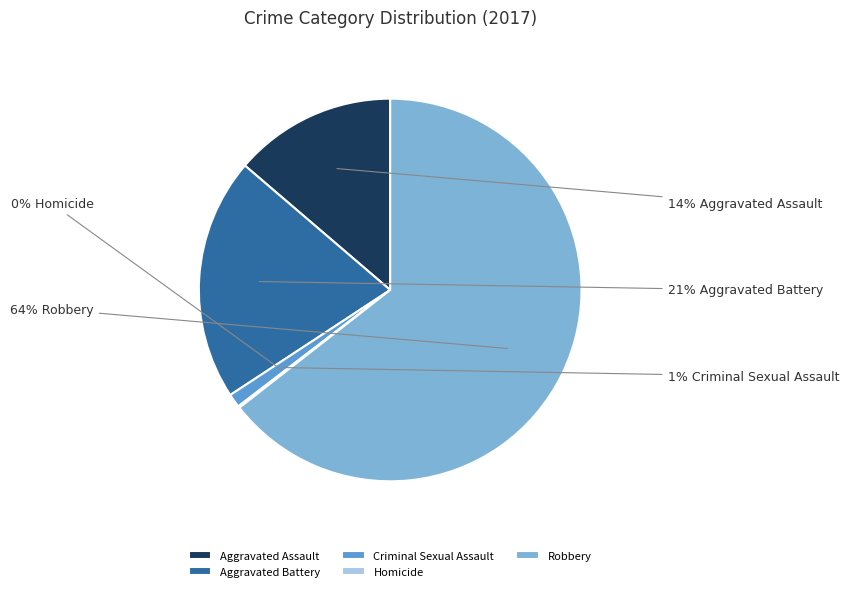

What is the majority slice?

Robbery